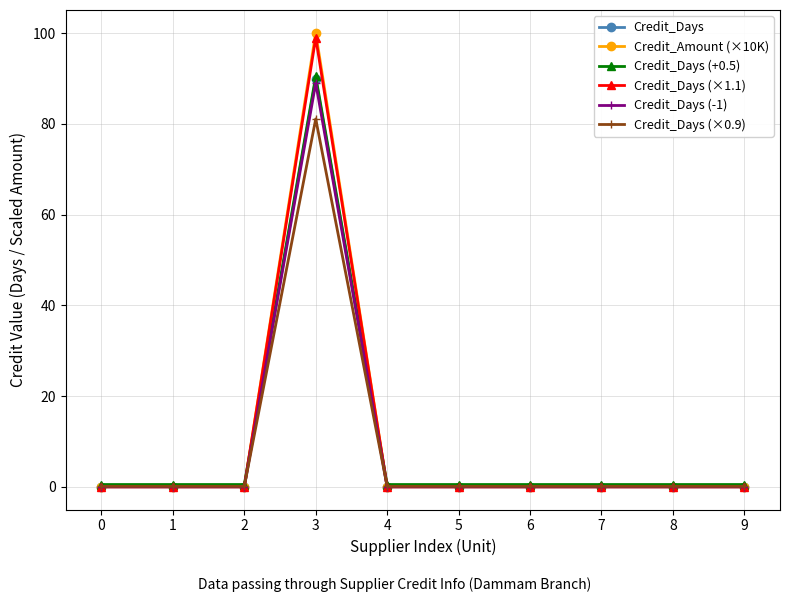

True or false: Credit_Days (-1) has more than 0 points higher than both neighbors.

True